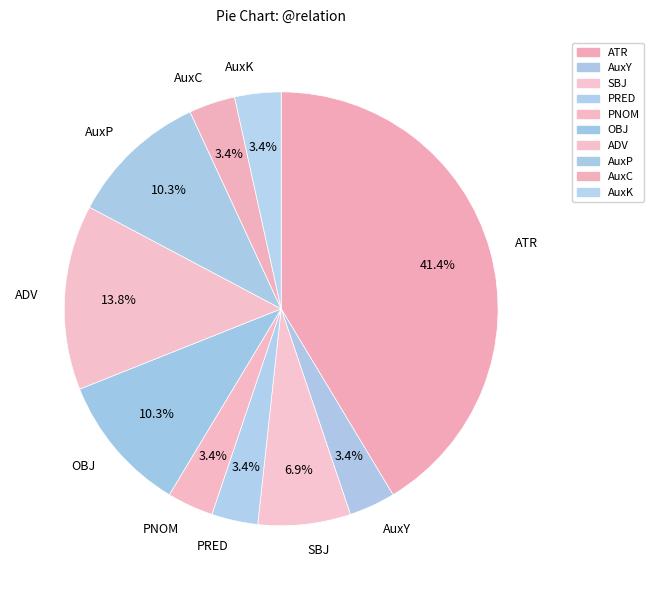

Is the sum of ATR and AuxY greater than half?

No